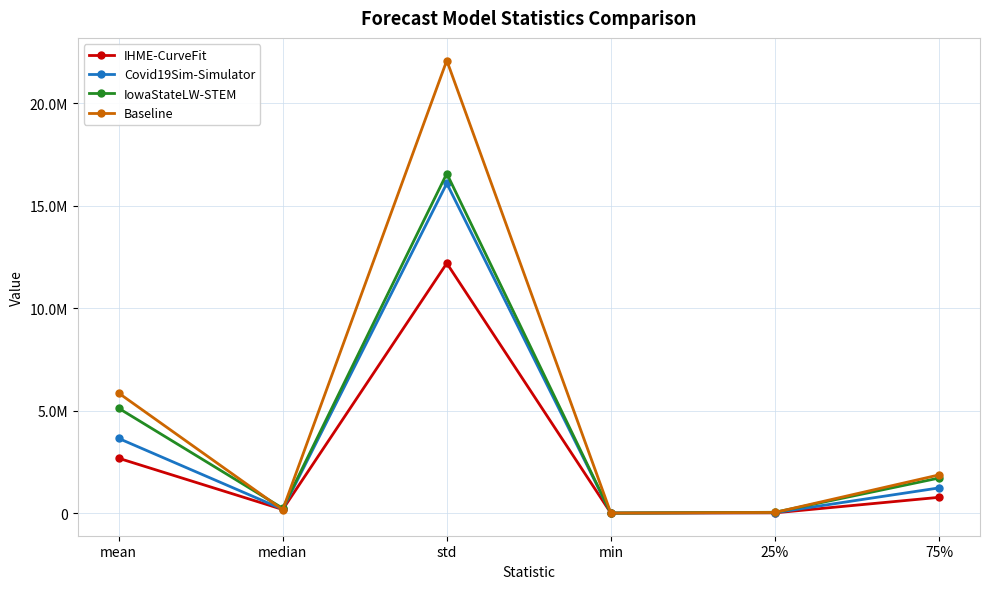

Is it true that Baseline equals 69206.8 at median?

False